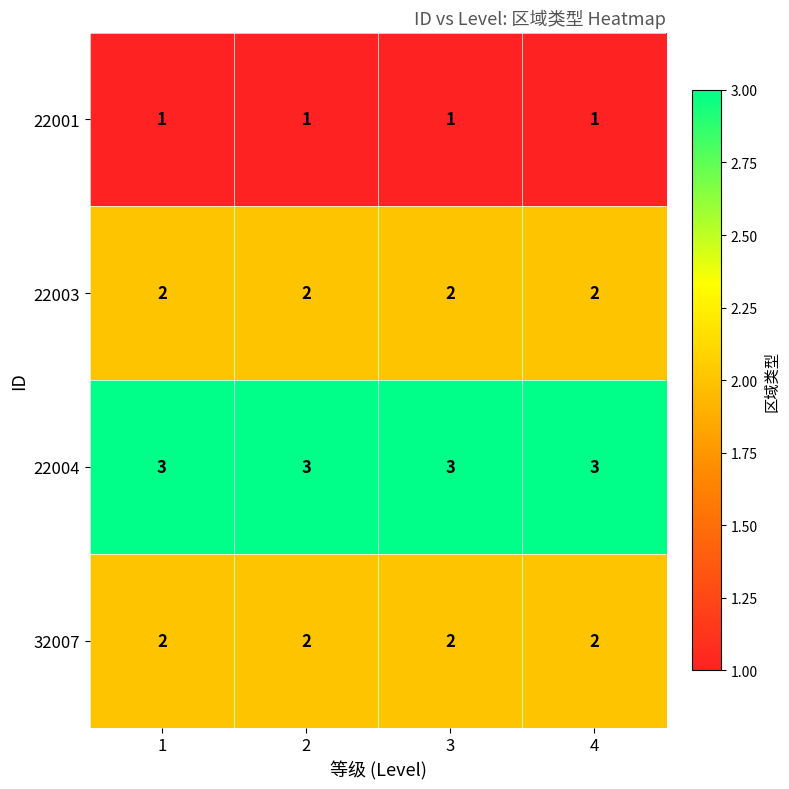

What is the sum of all 22004 values?

12